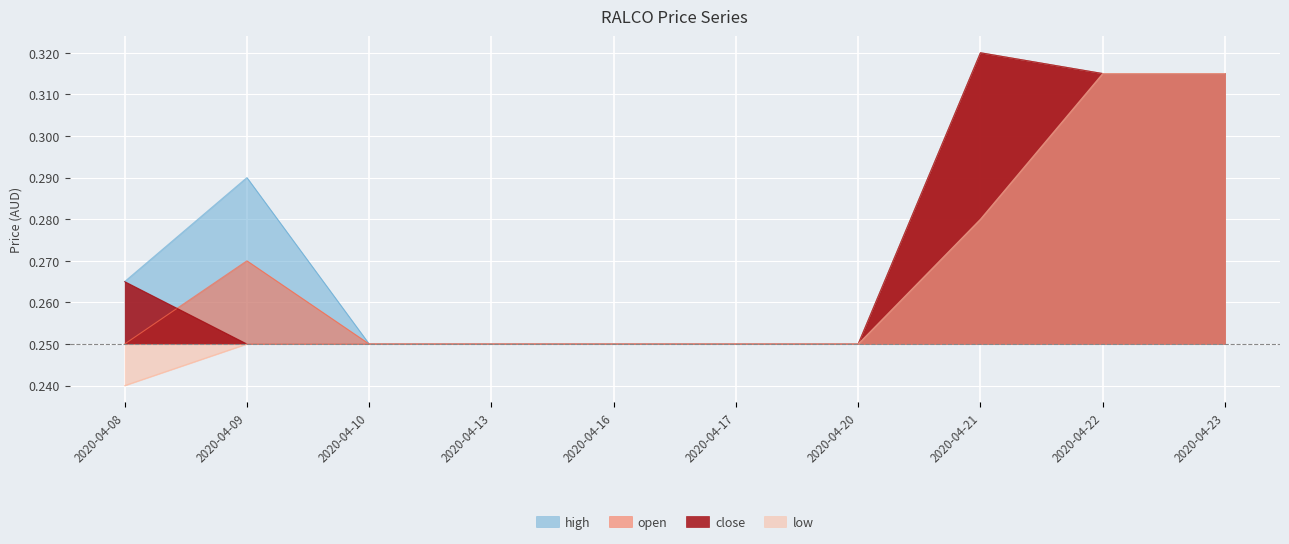

Rank the series by their maximum value, from highest to lowest.

high, open, close, low